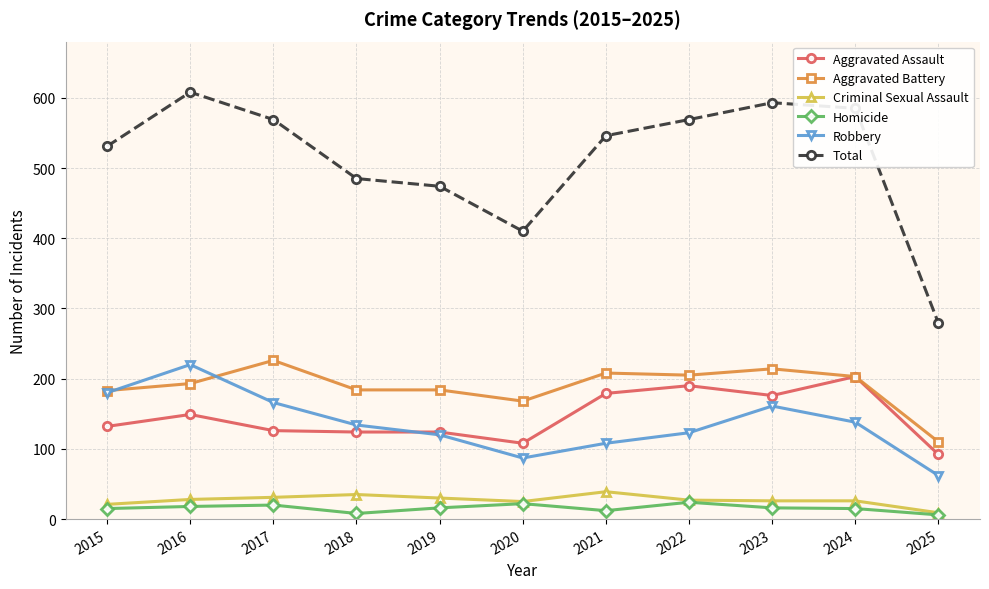

What is the sum of all Aggravated Battery values?

2078